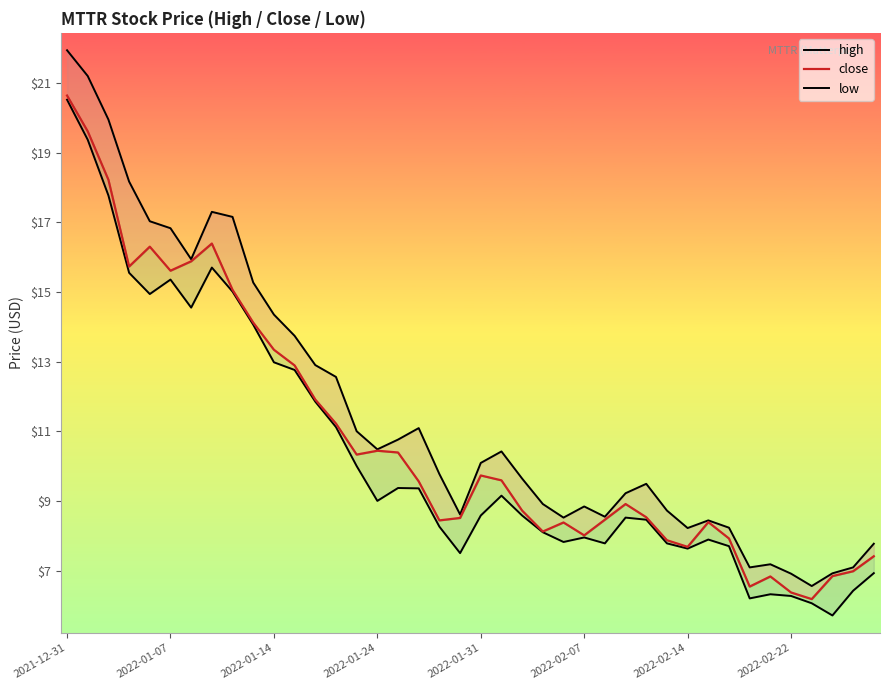

What is the total value across all series at 19?

24.6